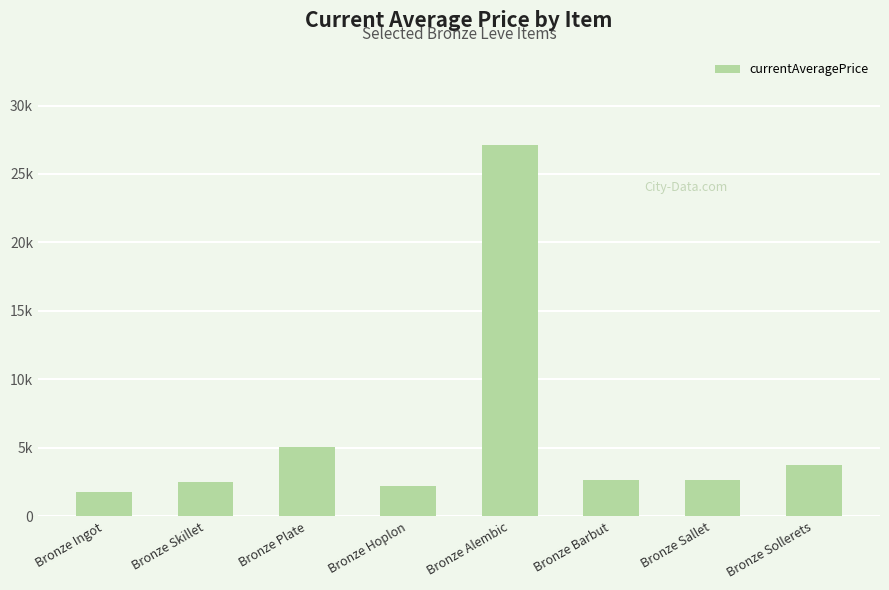

What is the average value?

5972.7